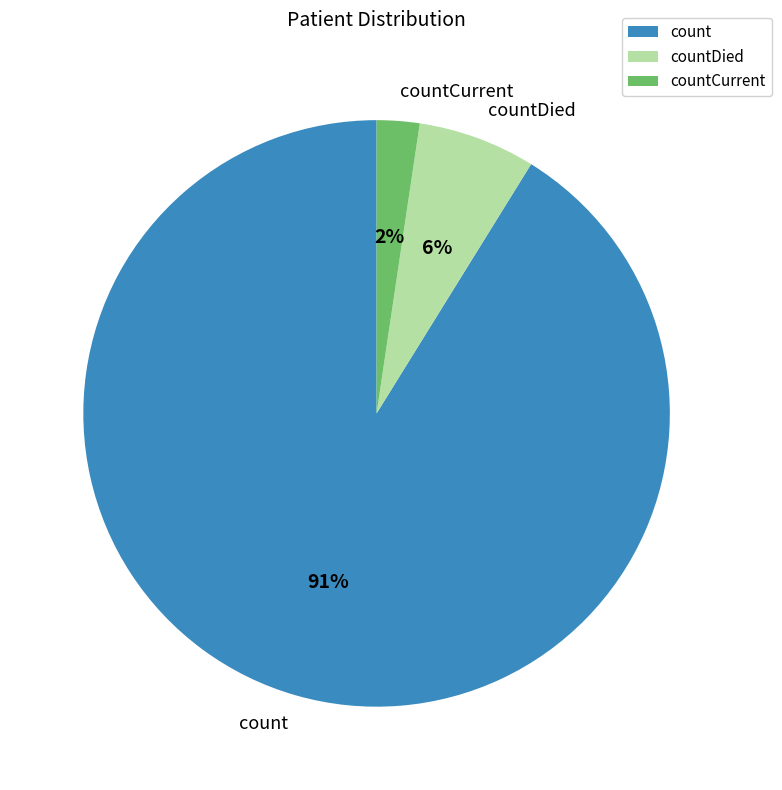

How many slices are in this pie chart?

3